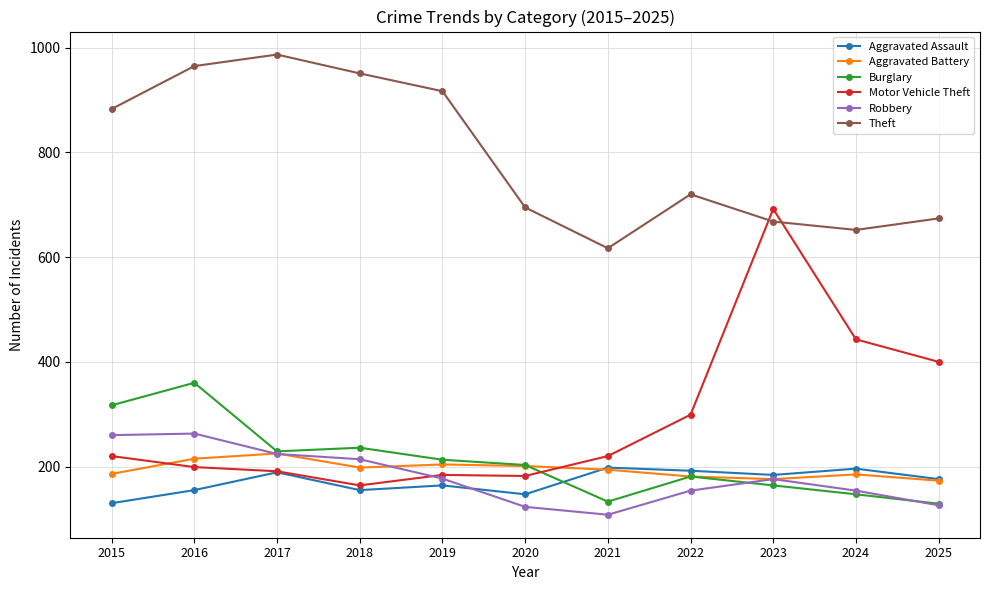

What is the maximum value for Burglary?

360